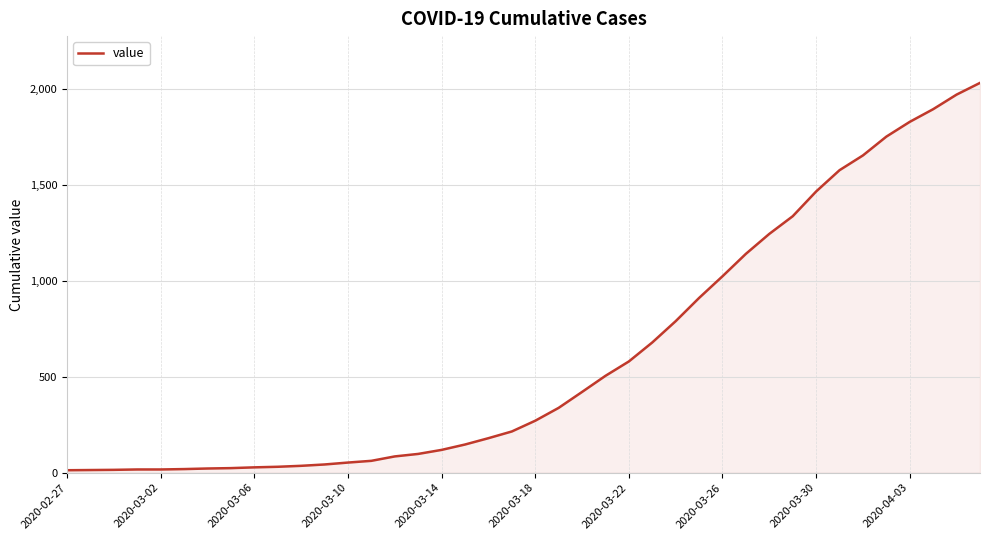

What is the greatest value displayed?

2032